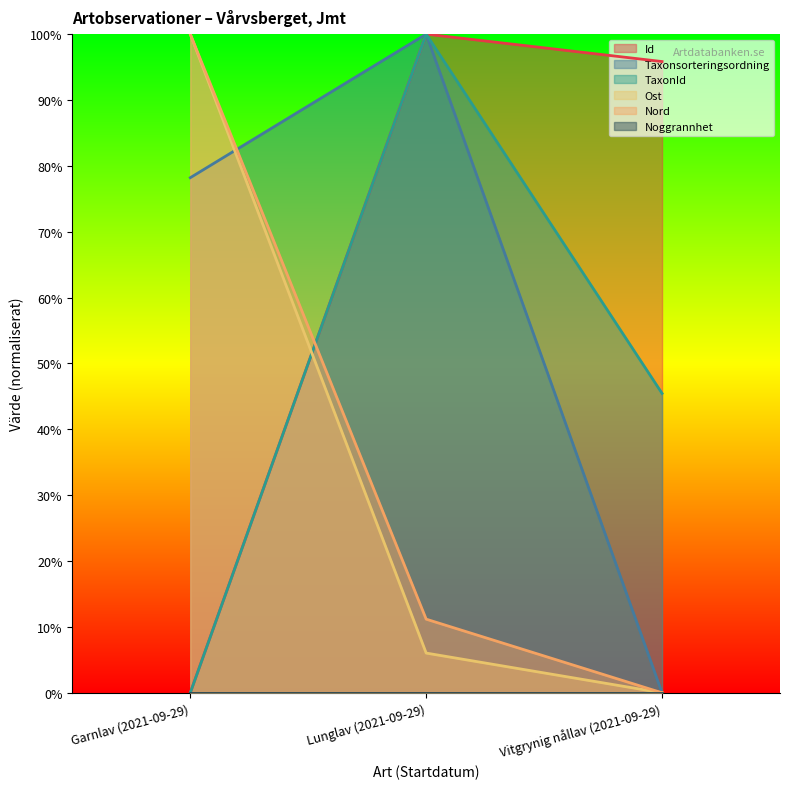

The value of Ost at Garnlav (2021-09-29) is 100.0. True or false?

True